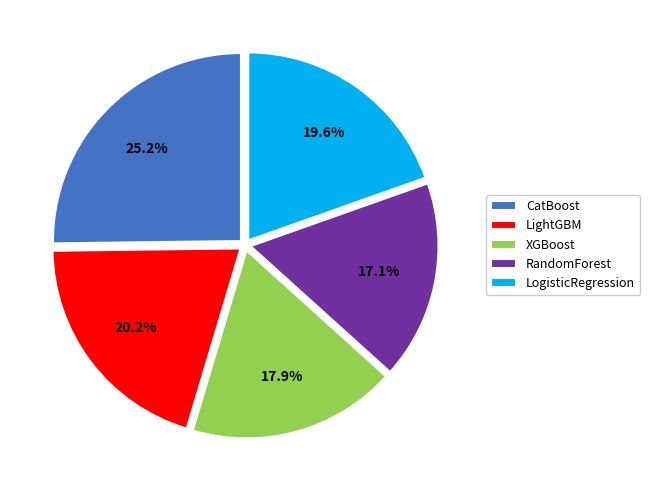

True or false: LogisticRegression accounts for 25% of the total.

False